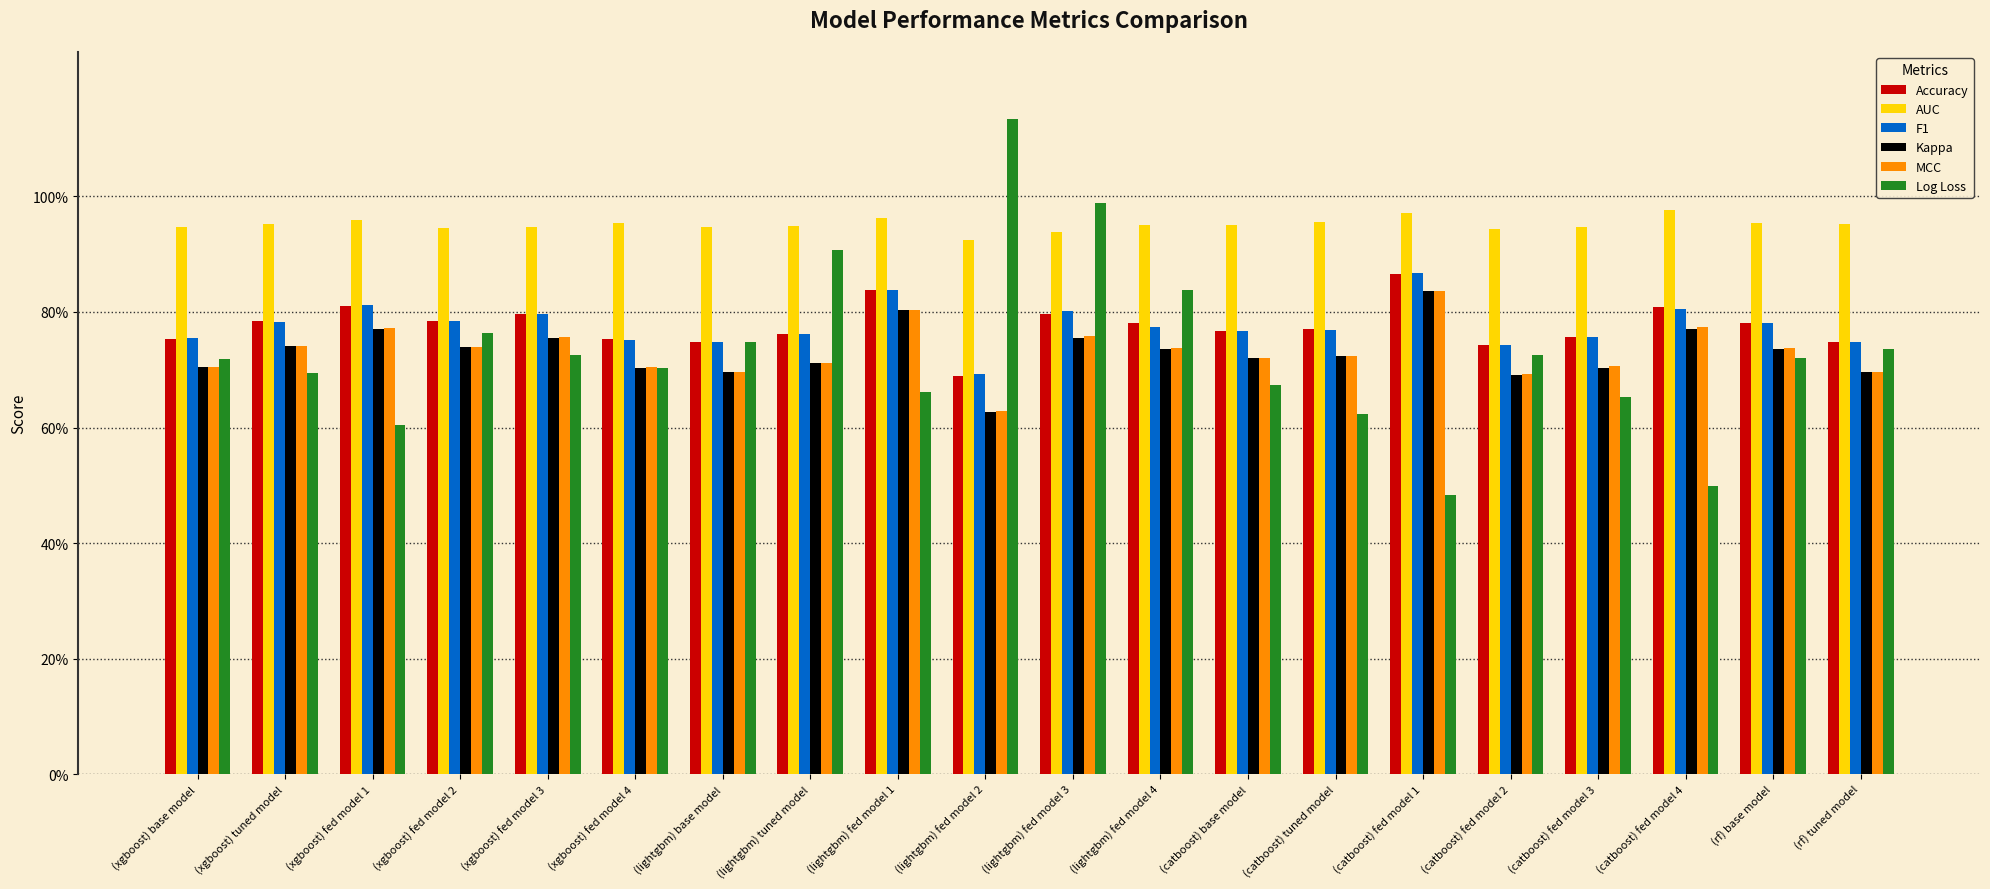

Reading left to right, what are all the values shown in this chart?

Accuracy: 0.8	0.8	0.8	0.8	0.8	0.8	0.7	0.8	0.8	0.7	0.8	0.8	0.8	0.8	0.9	0.7	0.8	0.8	0.8	0.7
AUC: 0.9	1.0	1.0	0.9	0.9	1.0	0.9	0.9	1.0	0.9	0.9	1.0	0.9	1.0	1.0	0.9	0.9	1.0	1.0	1.0
F1: 0.8	0.8	0.8	0.8	0.8	0.8	0.7	0.8	0.8	0.7	0.8	0.8	0.8	0.8	0.9	0.7	0.8	0.8	0.8	0.7
Kappa: 0.7	0.7	0.8	0.7	0.8	0.7	0.7	0.7	0.8	0.6	0.8	0.7	0.7	0.7	0.8	0.7	0.7	0.8	0.7	0.7
MCC: 0.7	0.7	0.8	0.7	0.8	0.7	0.7	0.7	0.8	0.6	0.8	0.7	0.7	0.7	0.8	0.7	0.7	0.8	0.7	0.7
Log Loss: 0.7	0.7	0.6	0.8	0.7	0.7	0.7	0.9	0.7	1.1	1.0	0.8	0.7	0.6	0.5	0.7	0.7	0.5	0.7	0.7